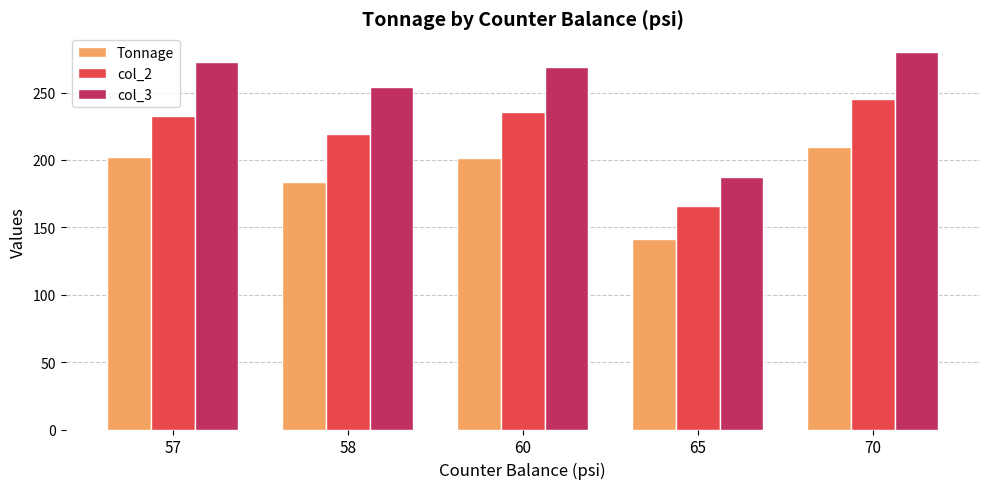

What is the approximate value of Tonnage at 57?

202.5